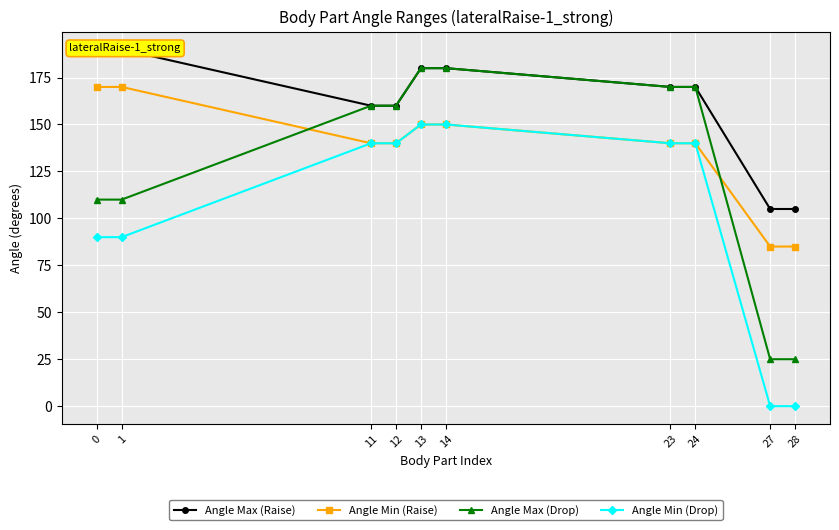

True or false: Angle Max (Drop) has a value of 45 at 0.

False